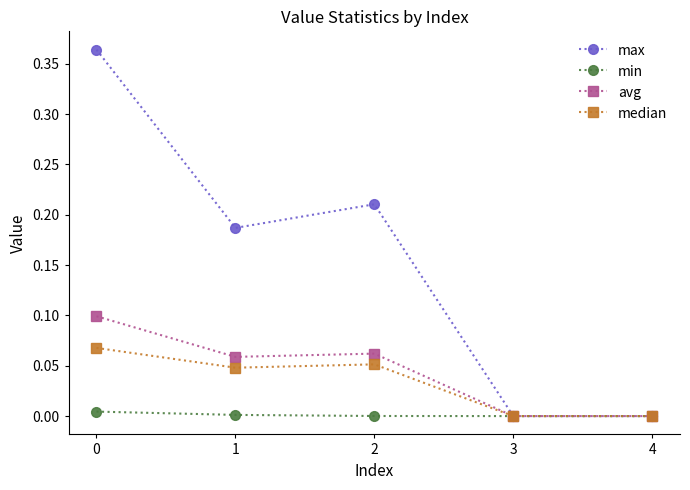

Does the chart display data point markers on the line(s)?

Yes